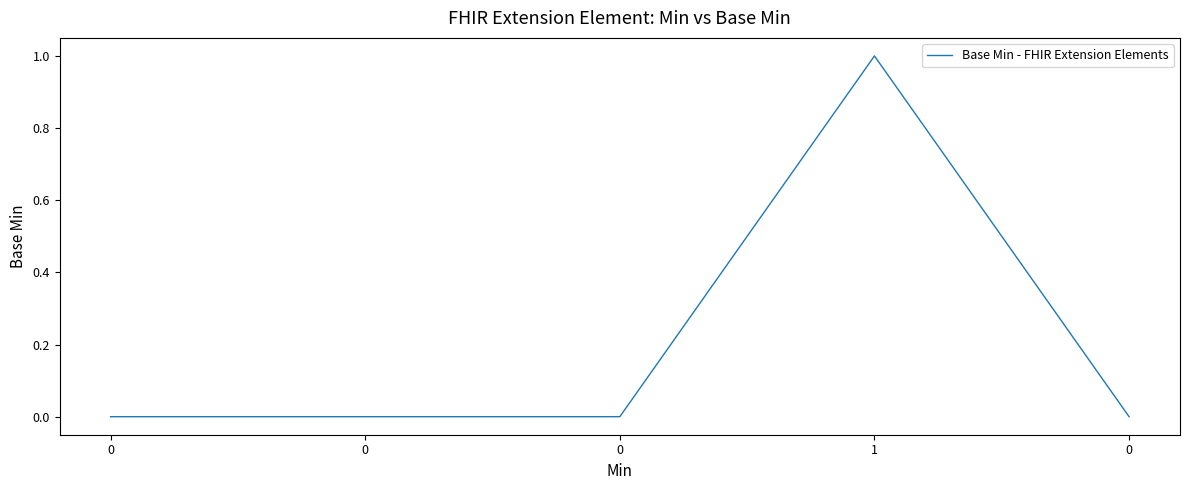

Count the number of data series in this chart.

1